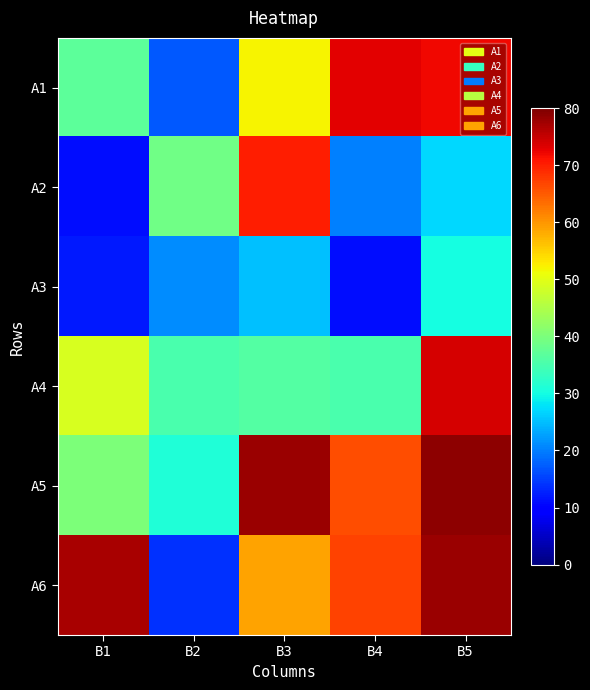

At B5, list the series in order from smallest to largest.

A2, A3, A1, A4, A6, A5